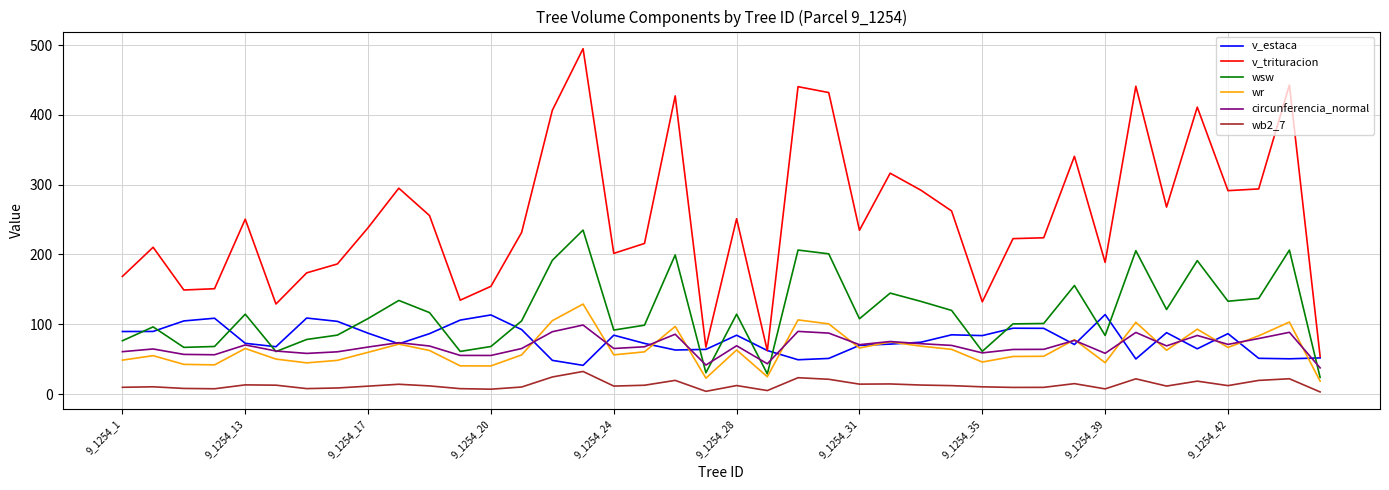

In v_trituracion, how many points are higher than both neighbors (excluding endpoints)?

12